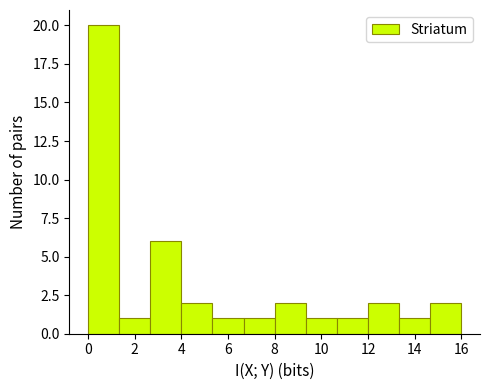

How tall is the bar that spans 6.6 to 8.0 on the x-axis? Neither the bar edges nor the heights are printed on the chart, so give them approximately, as read against the axes.

1